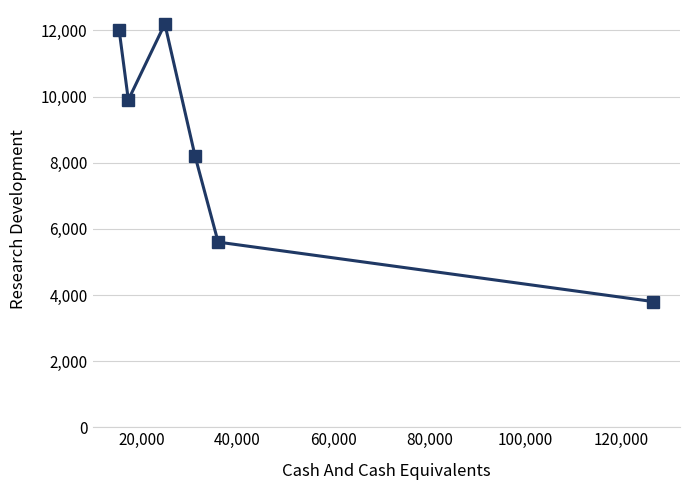

What is the difference between the second highest and minimum values?

8200